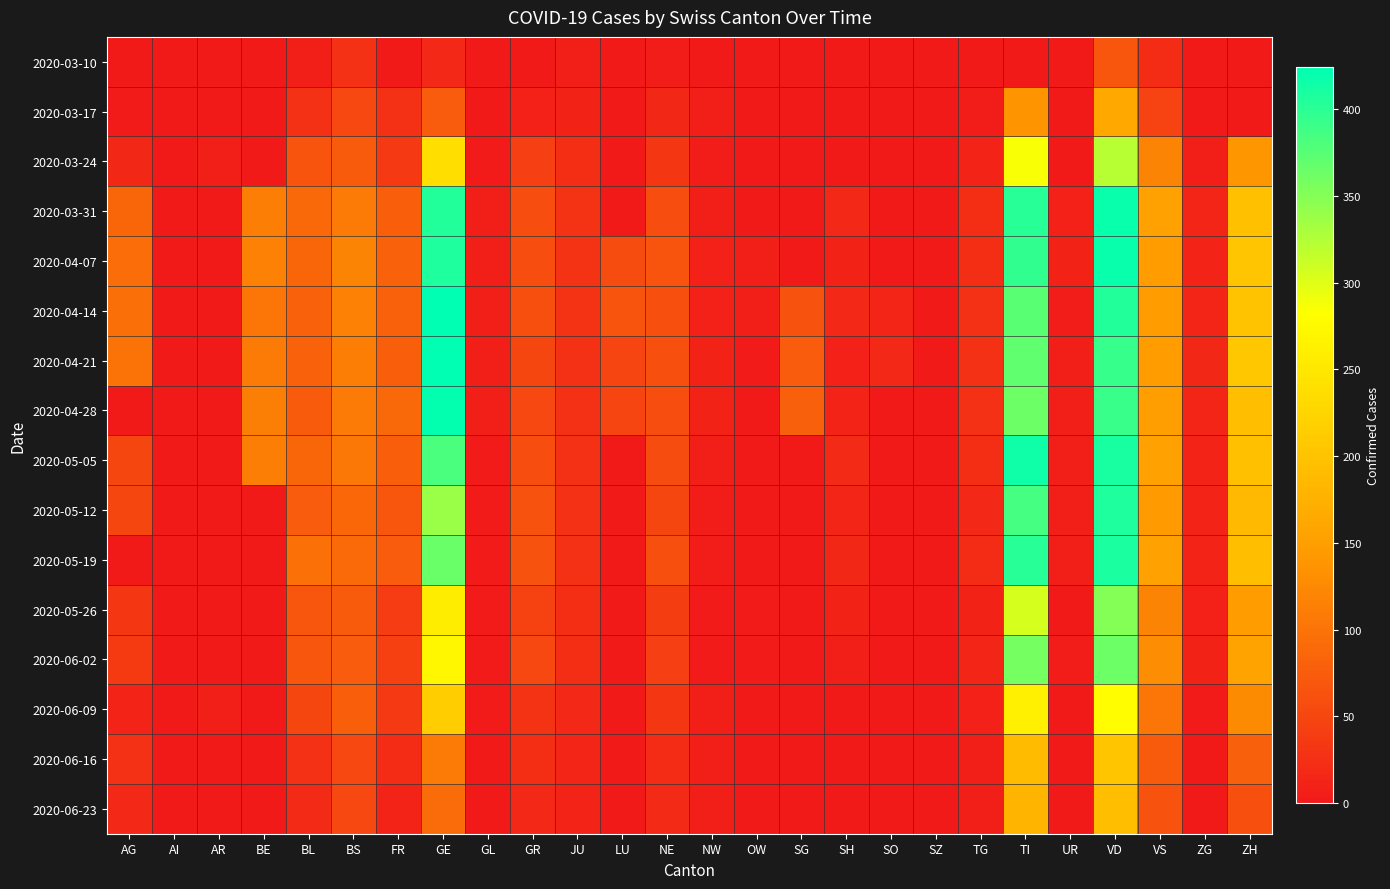

At how many categories does at least one series exceed 256?

3